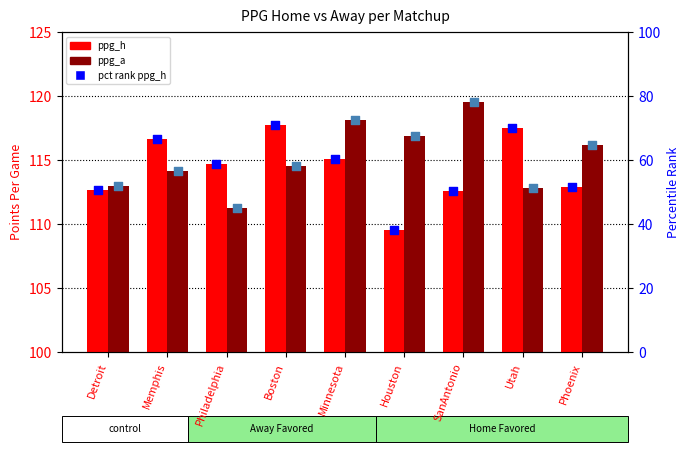

Is the value of pct ppg_a at Phoenix greater than the value of pct ppg_h at SanAntonio?

Yes